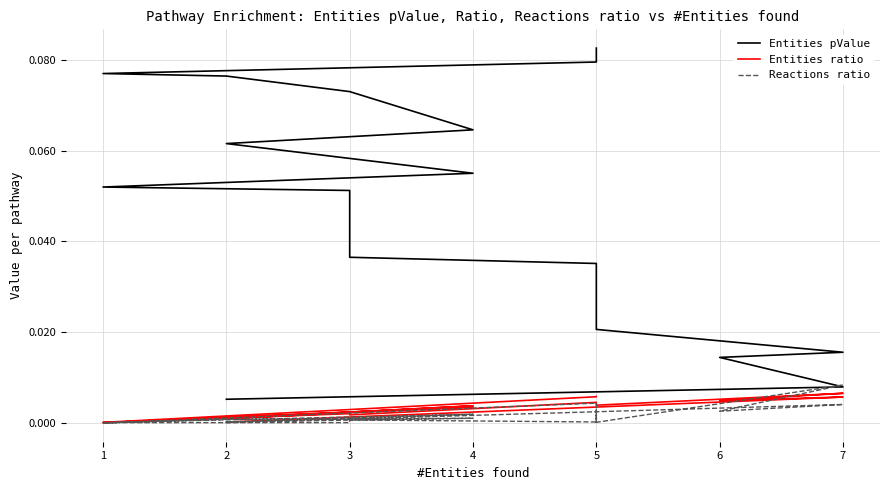

True or false: Entities pValue and Reactions ratio intersect in this chart.

False